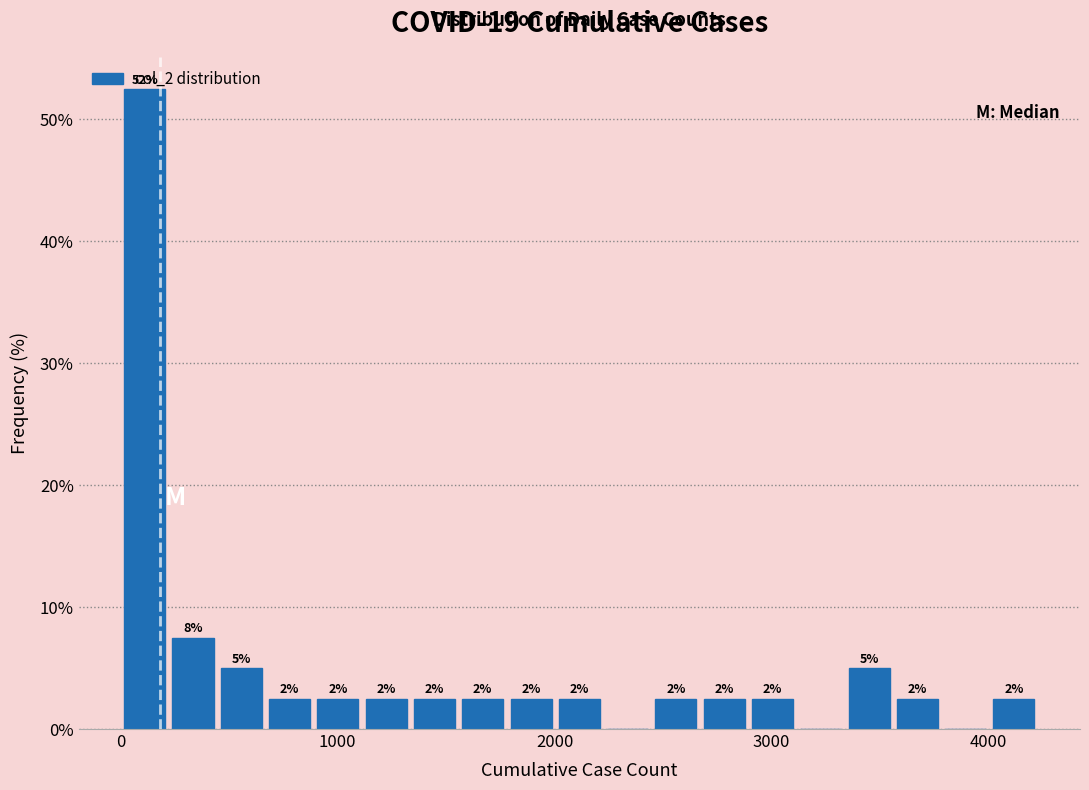

Around what value on the x-axis is the tallest bar? Give the approximate position of its centre, as read against the axis.

100